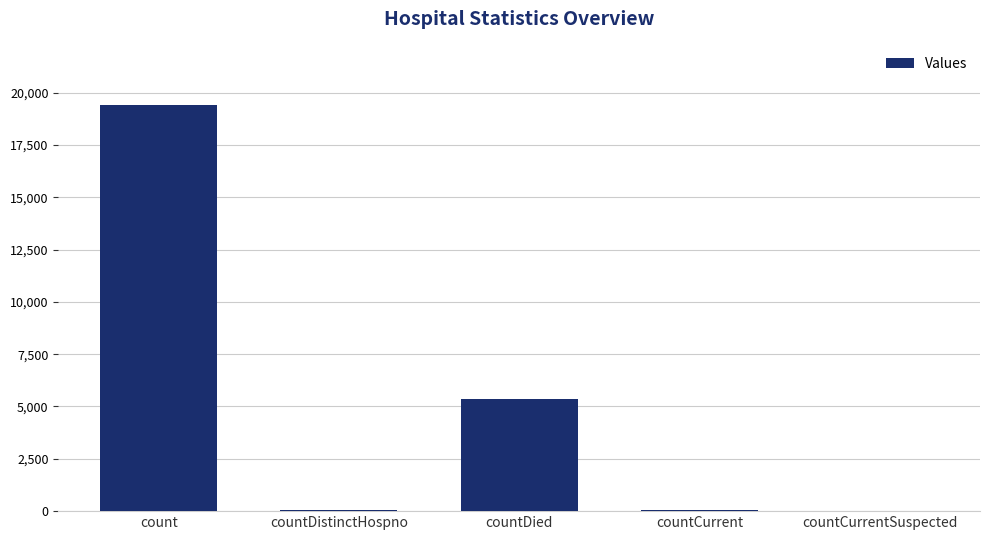

What is the sum of all values?

24830